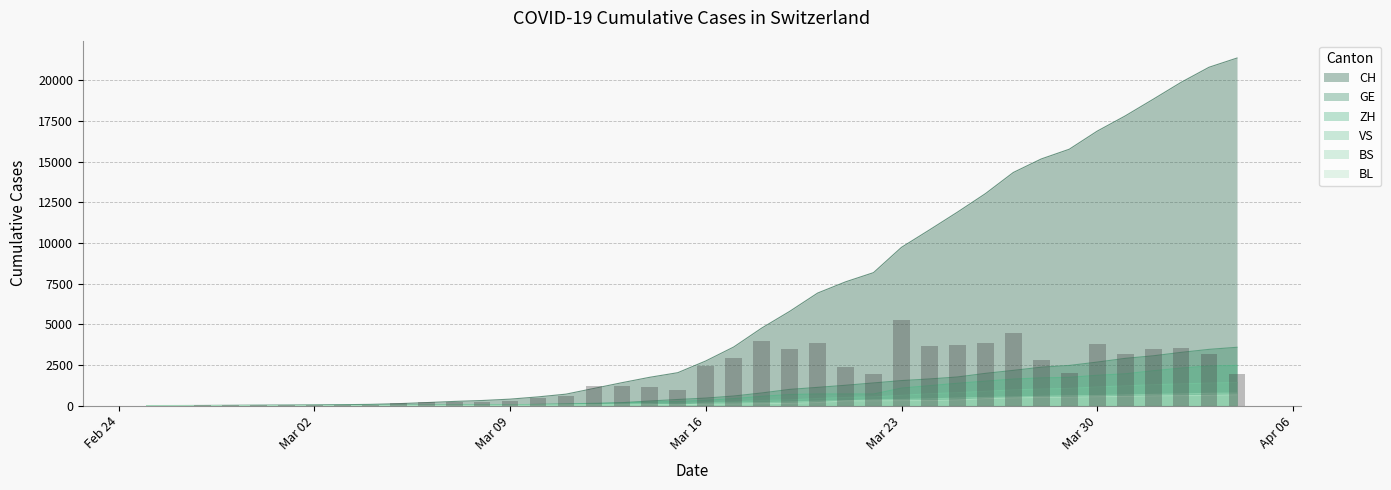

Which series changed the most between 2020-03-26 and 2020-03-27?

CH